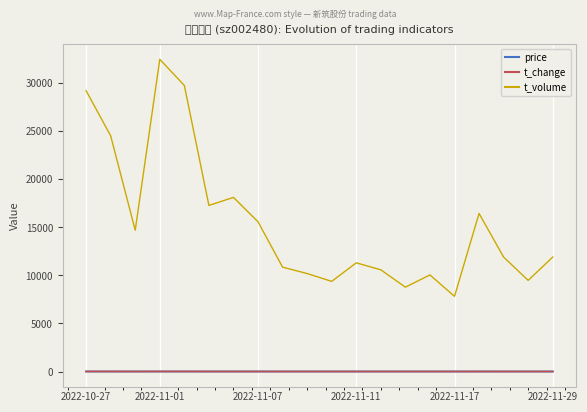

True or false: t_volume and t_change intersect in this chart.

False